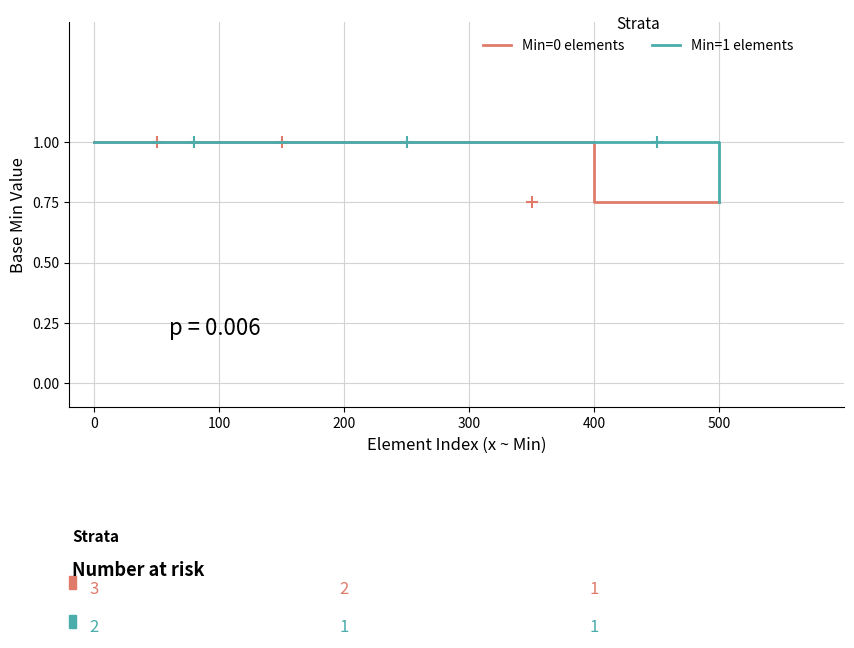

How many data points does each series have?

9